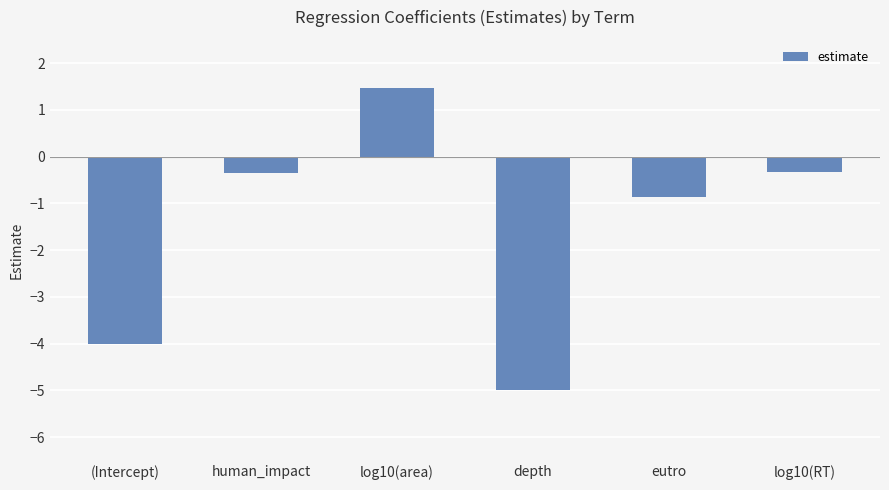

What position from the left is log10(area)?

3